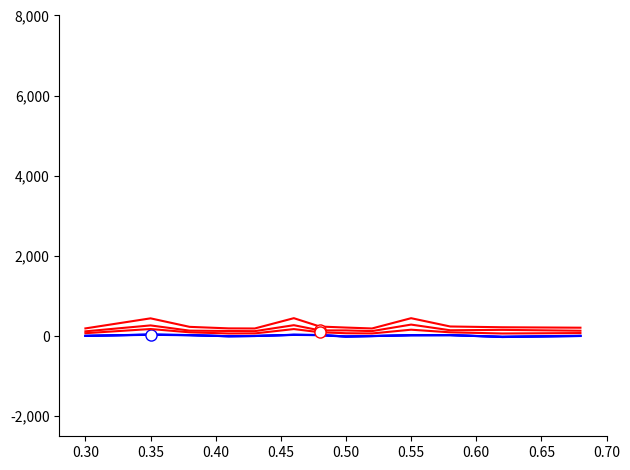

Does the chart have visible grid lines?

No